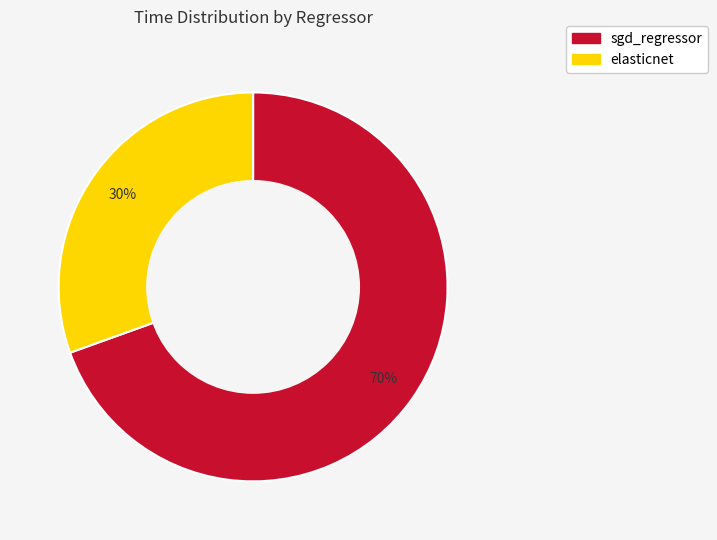

Which category has the smallest portion of the pie?

elasticnet